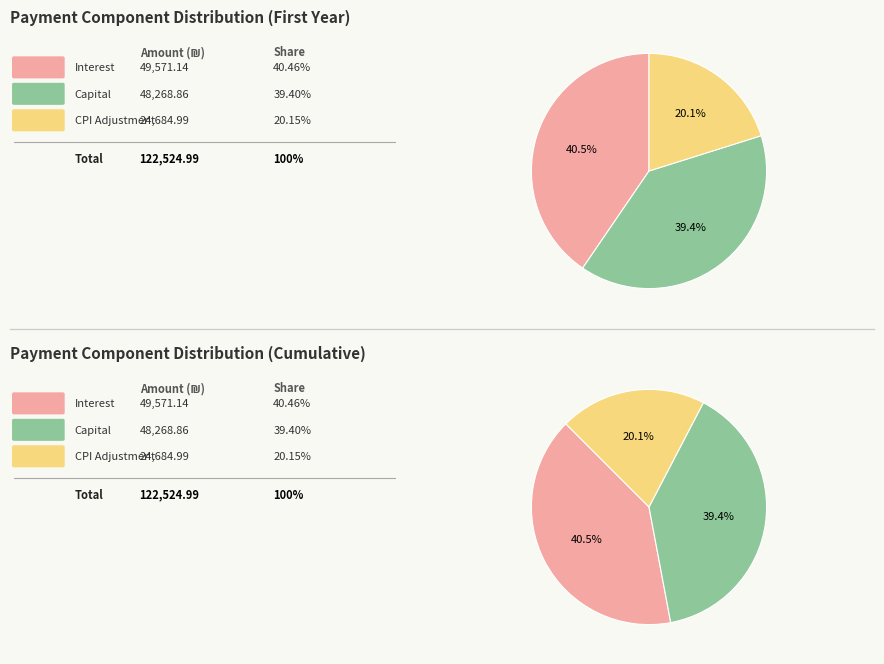

Between Month 1 and Month 12, which series saw the biggest shift?

Capital